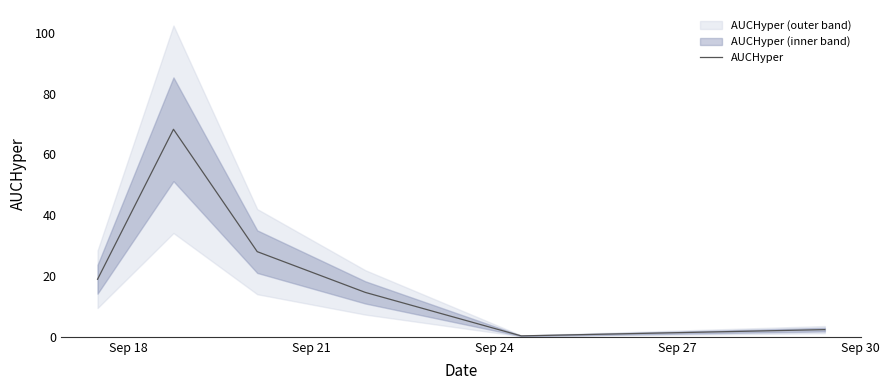

What is the average value?

22.1